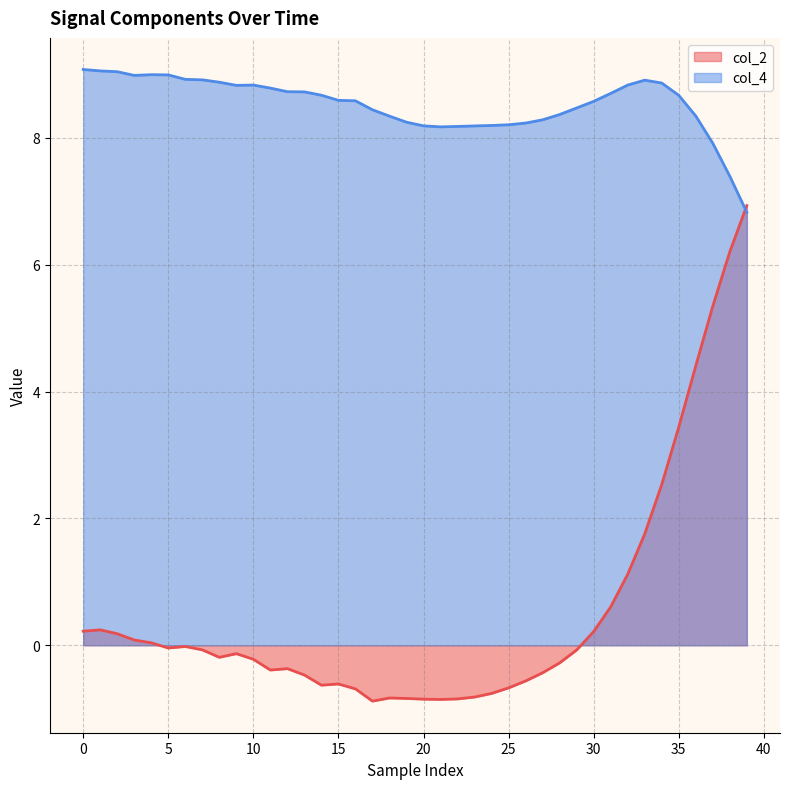

What is the label of the 9th point from the right?

31